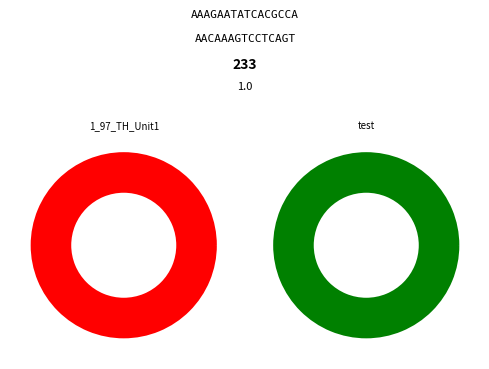

Which category has the biggest portion of the pie?

test